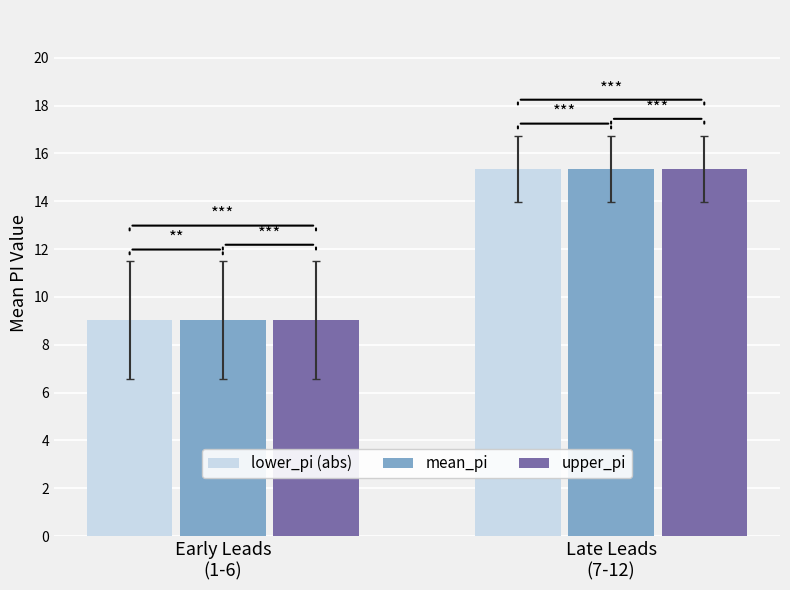

Is the value of mean_pi at Early Leads
(1-6) greater than the value of lower_pi (abs) at Late Leads
(7-12)?

No